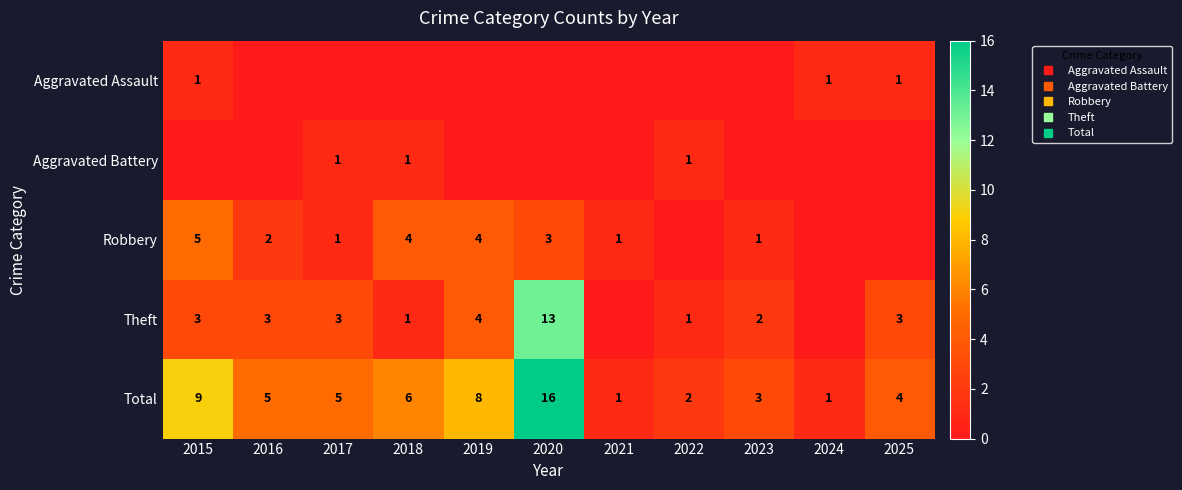

Between 2018 and 2022, which series saw the biggest shift?

Robbery